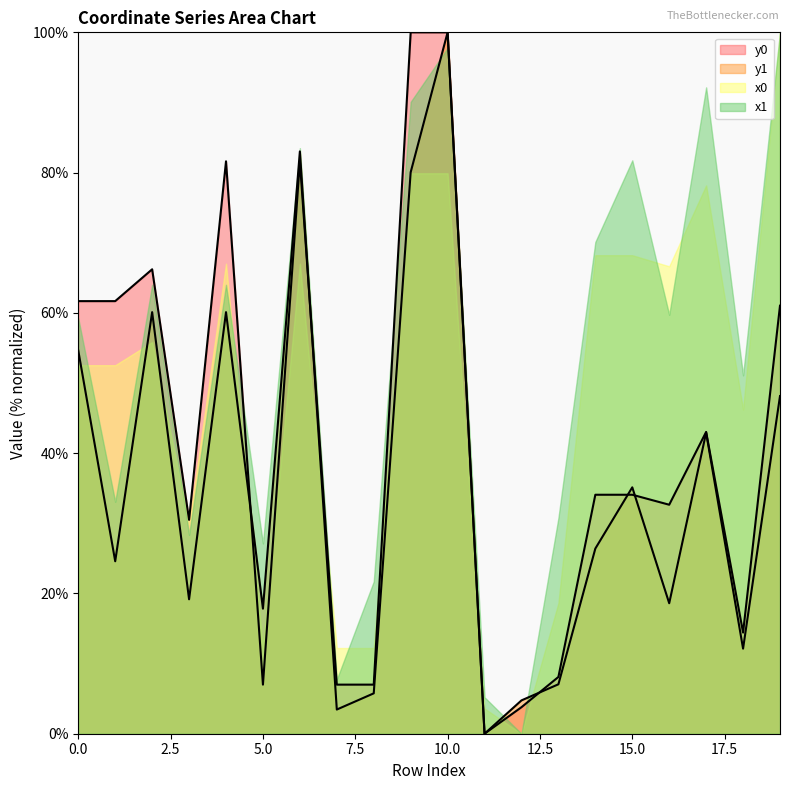

After their last crossing, which series has the higher values: y0 or y1?

y0